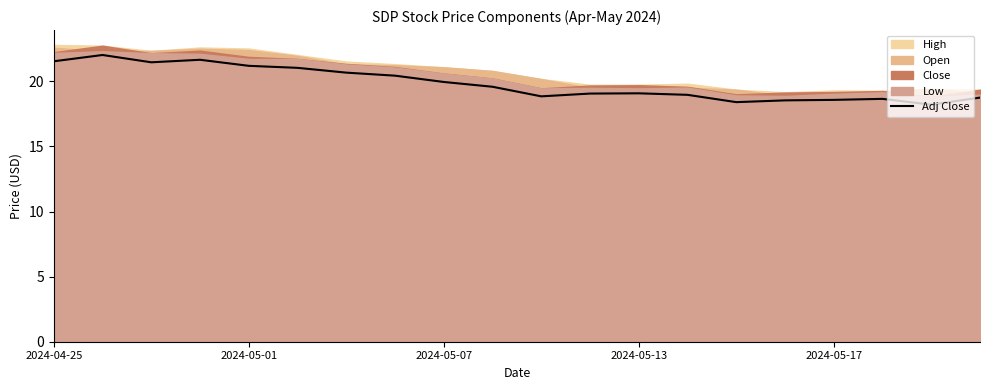

What is the maximum value for Adj Close?

22.0